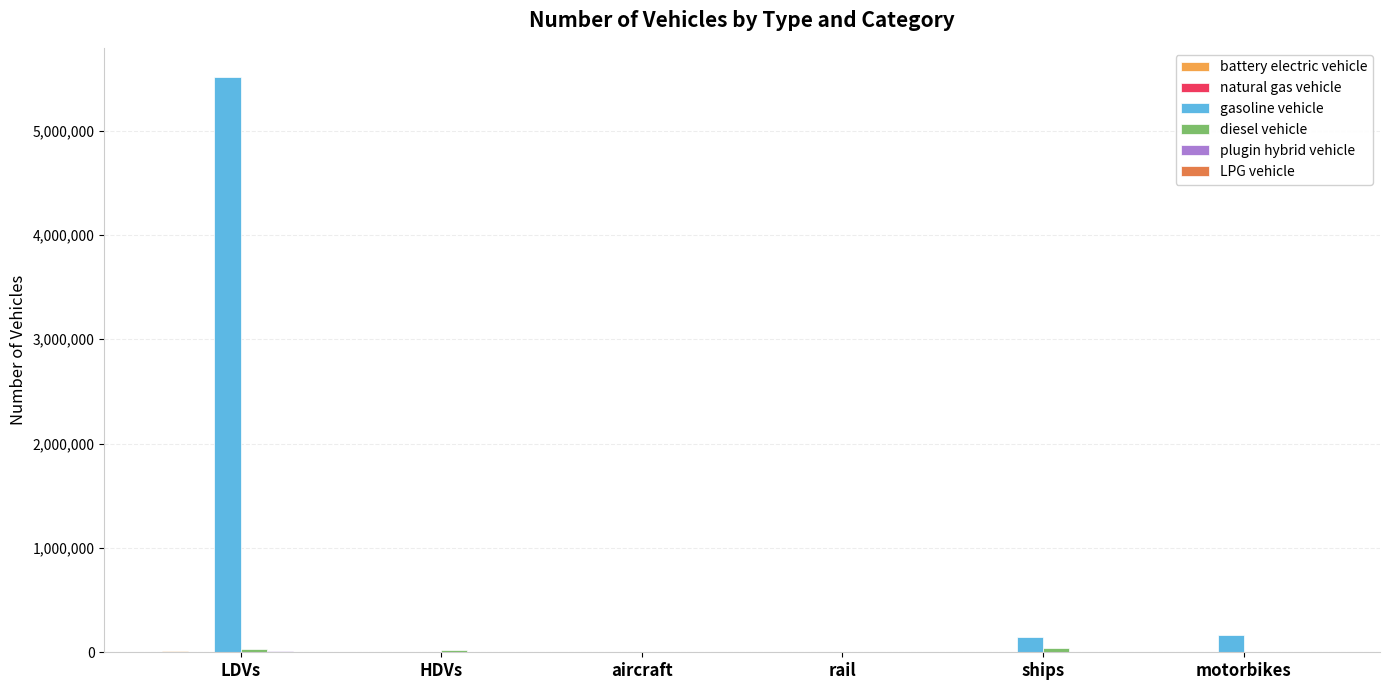

How many data points does each series have?

6